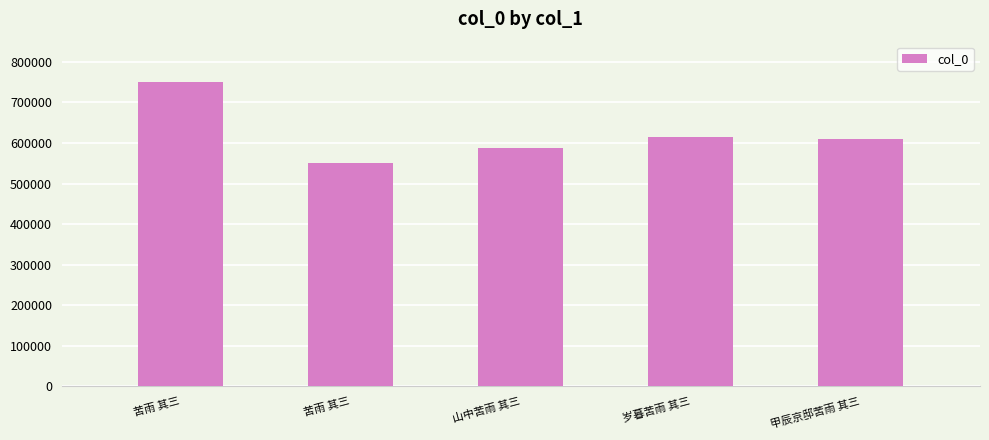

How many bars are there in total?

5